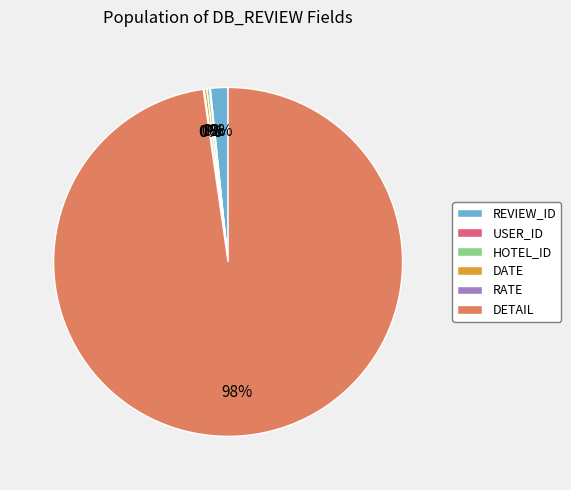

To the nearest percent, what is the average slice percentage?

17%